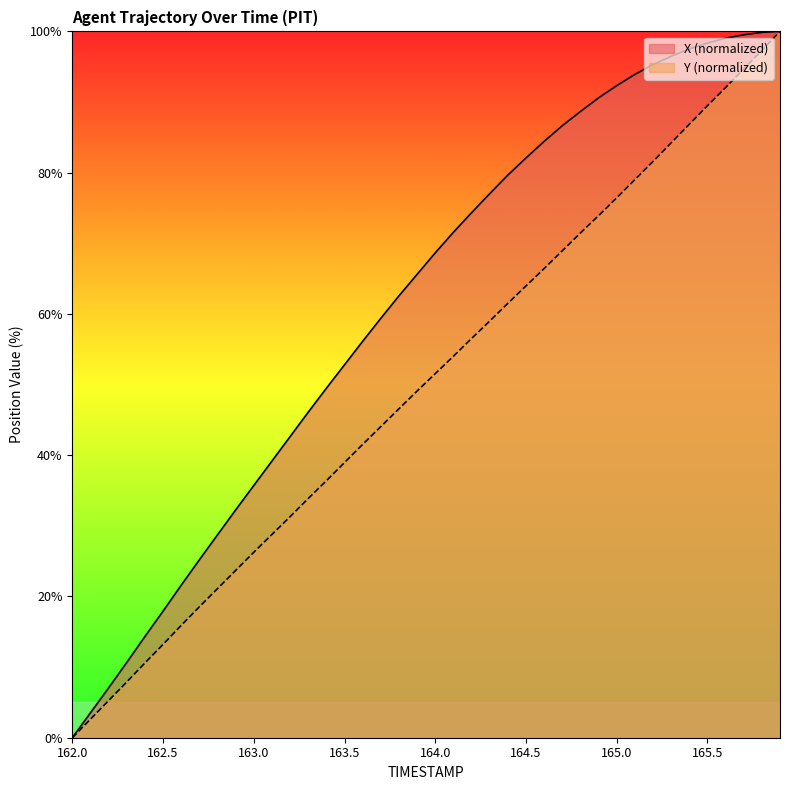

What is the highest value of the X series?

100.0